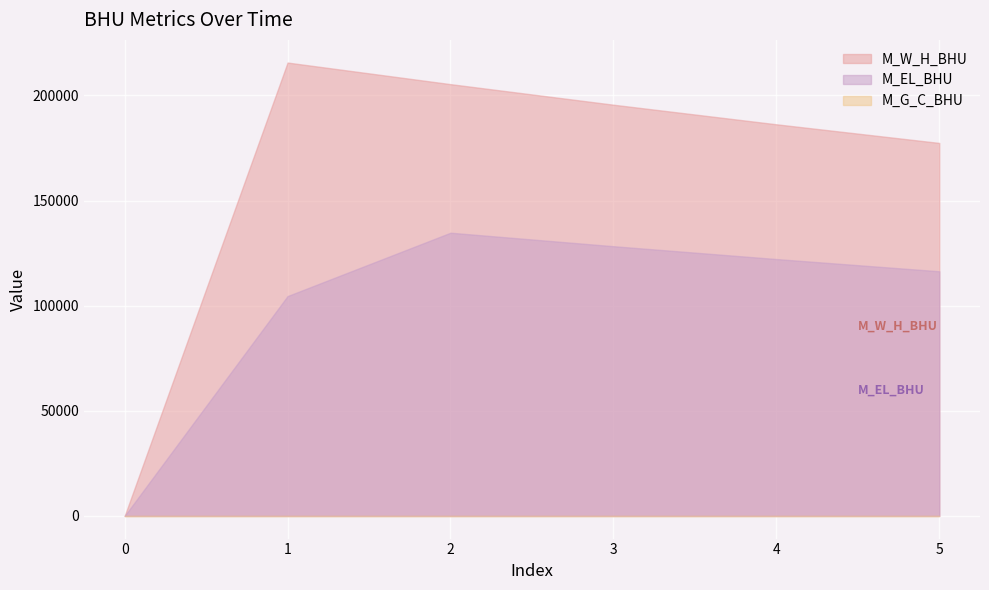

What is the average value of the M_W_H_BHU series?

163387.2